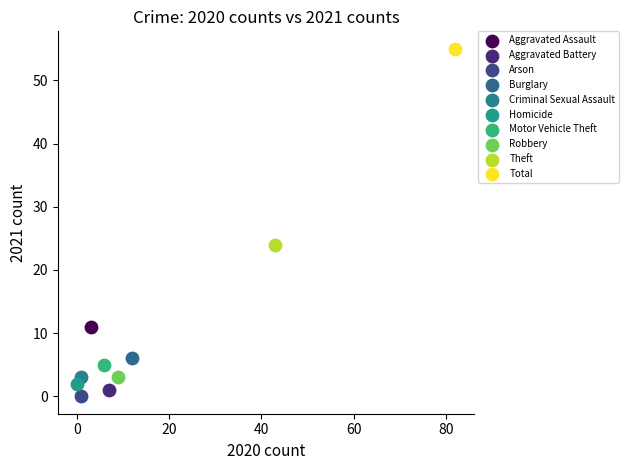

What are all the series names shown in the legend?

Aggravated Assault, Aggravated Battery, Arson, Burglary, Criminal Sexual Assault, Homicide, Motor Vehicle Theft, Robbery, Theft, Total